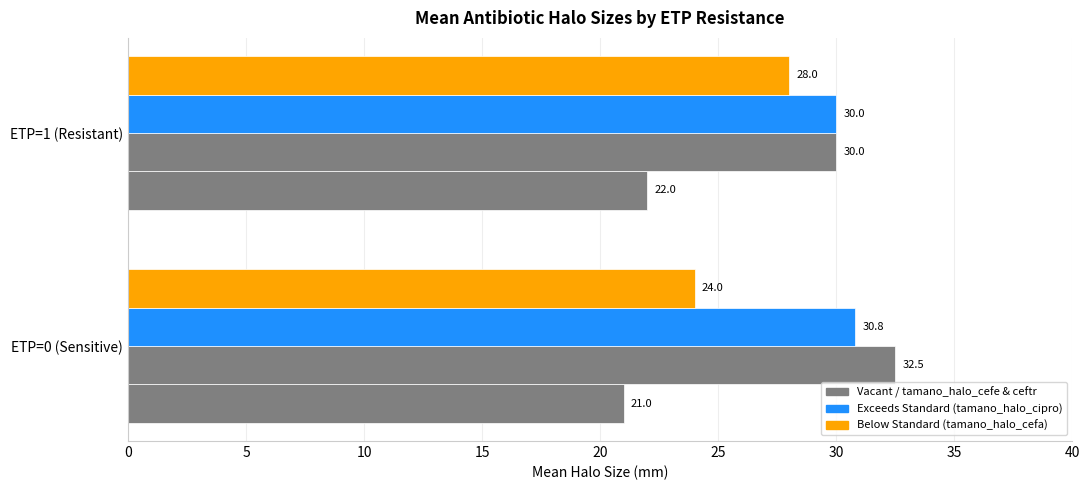

How many data points does each series have?

2